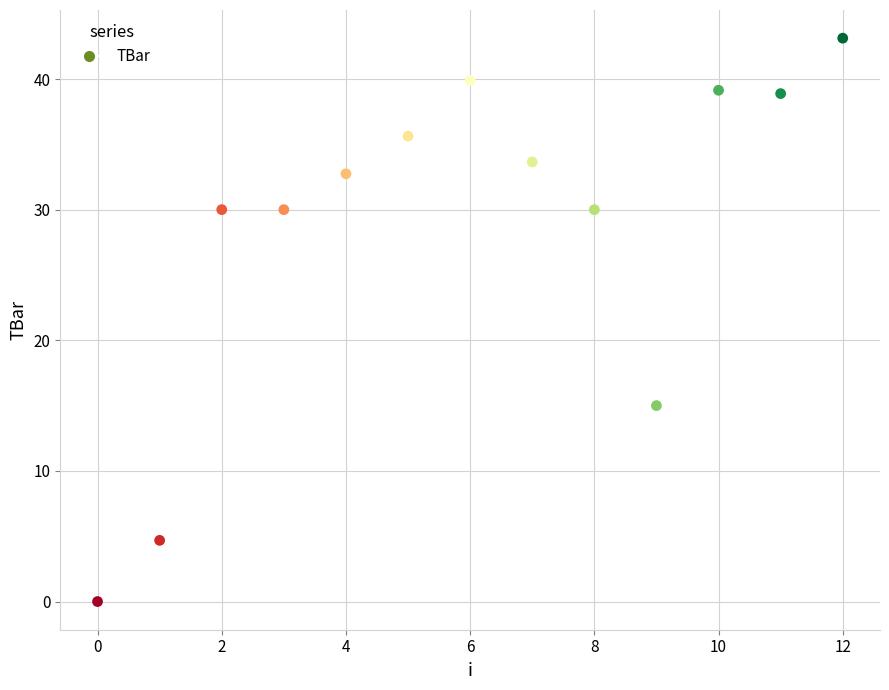

What Y value in the scatter plot is closest to 21?

15.0